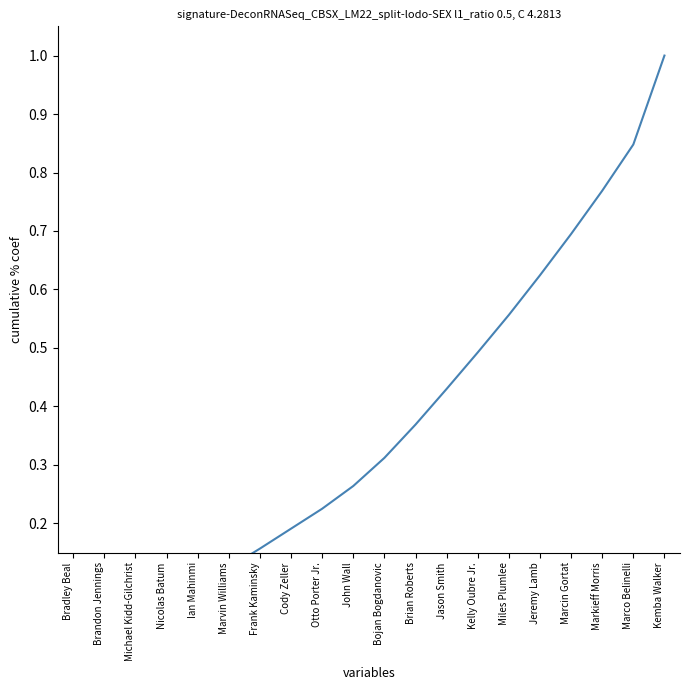

What is the label of the 5th point from the left?

Ian Mahinmi